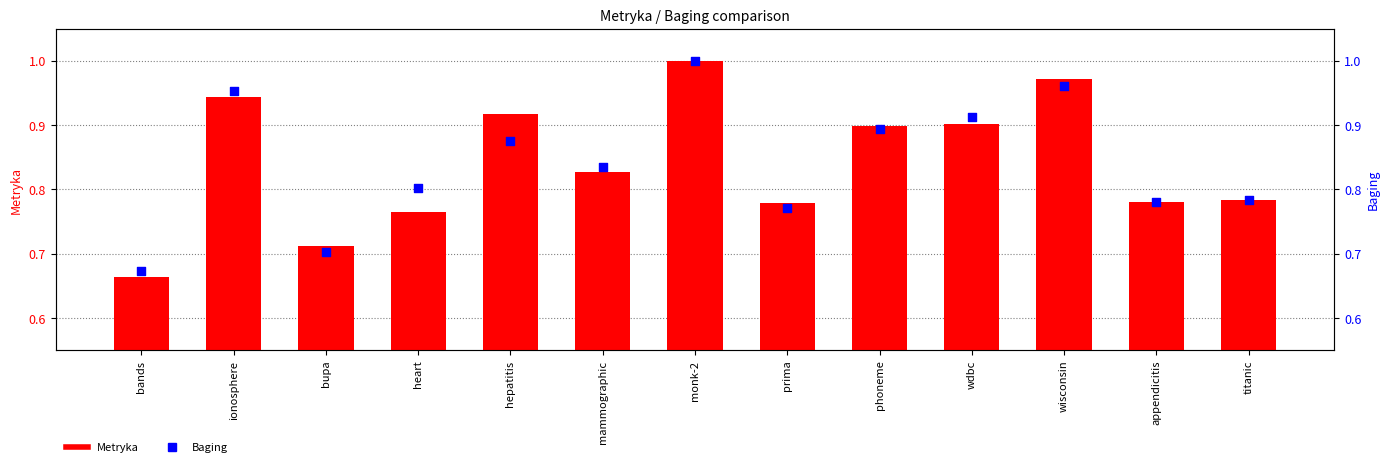

What is the total value across all series at ionosphere?

1.9